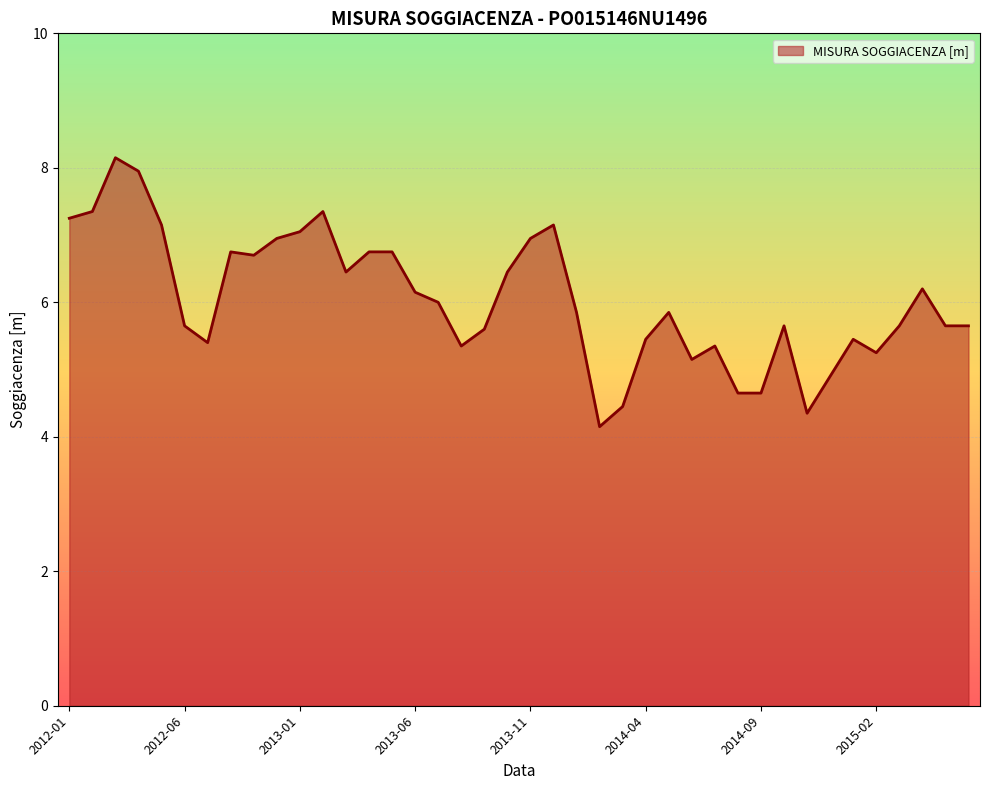

What is the smallest value displayed?

4.2